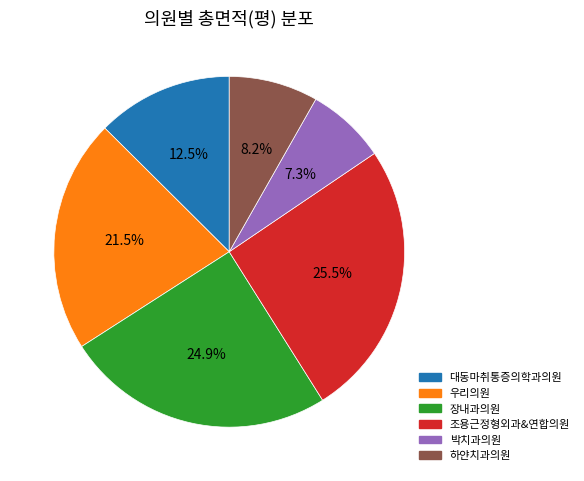

Does 대동마취통증의학과의원 account for over 50% of the chart?

No